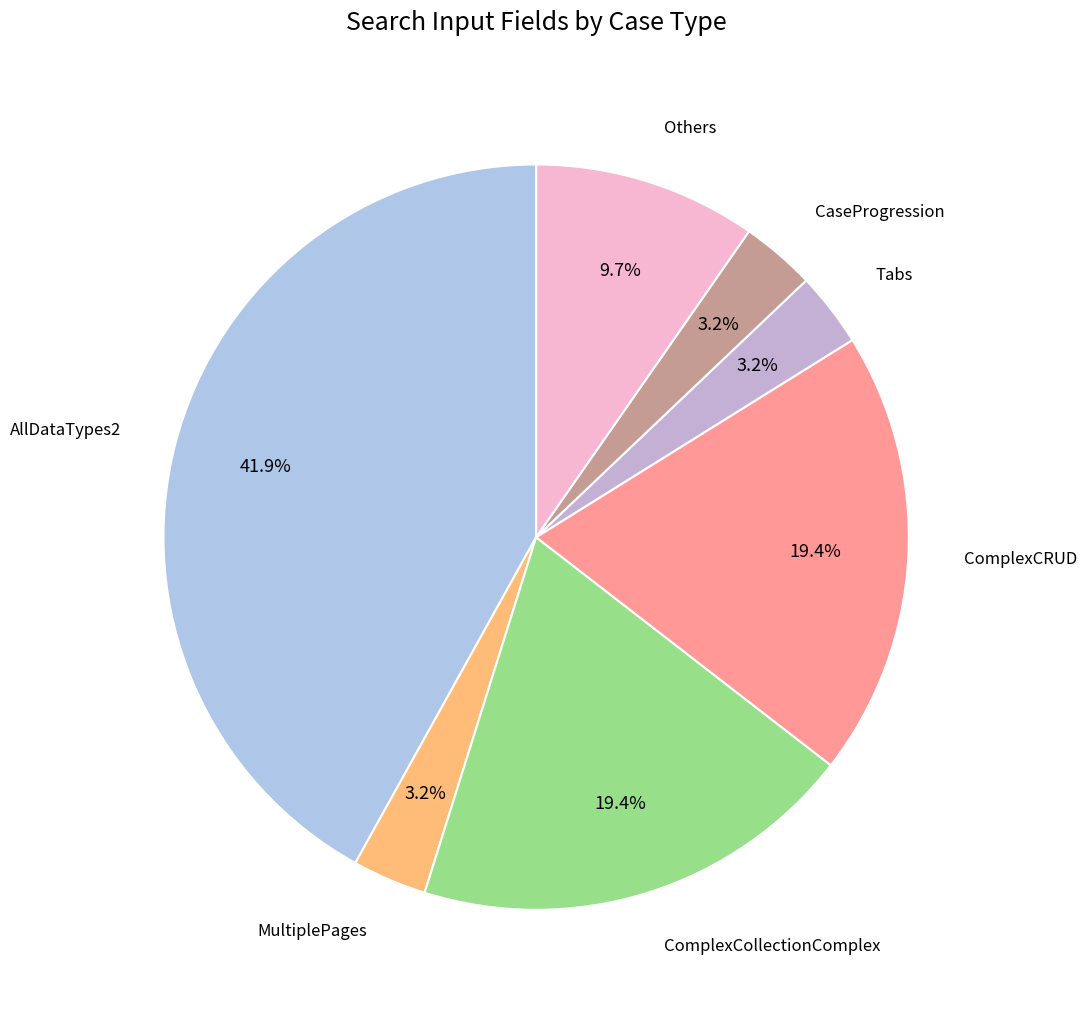

Which category has the biggest portion of the pie?

AllDataTypes2